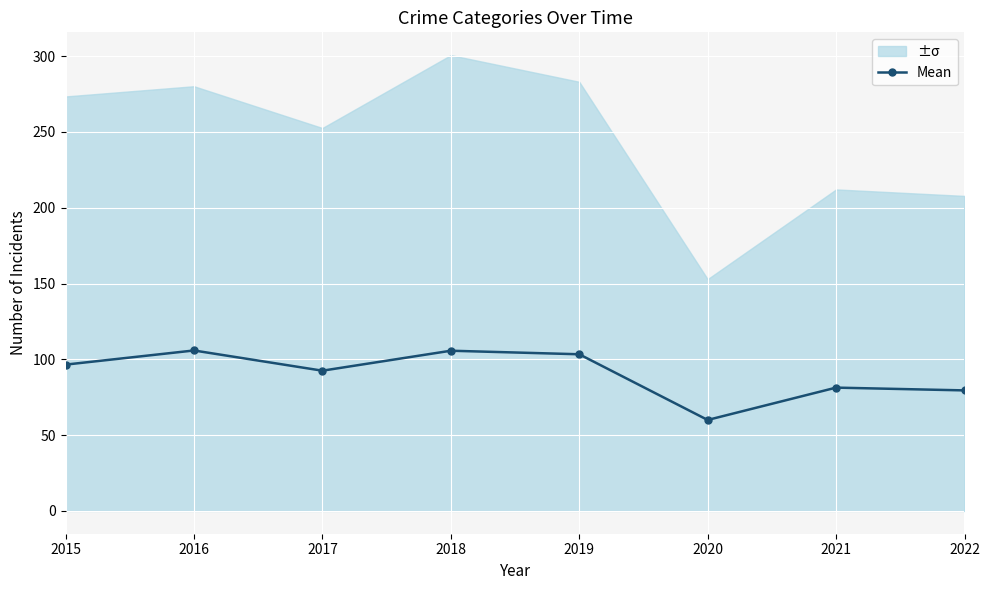

What is the value of the 3rd point from the left?

92.5